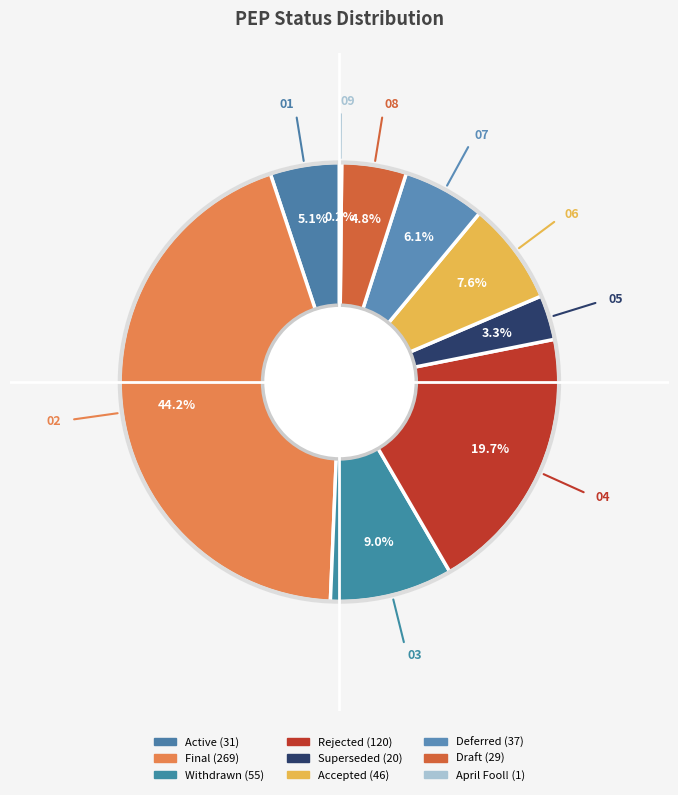

Count the number of slices in the pie.

9